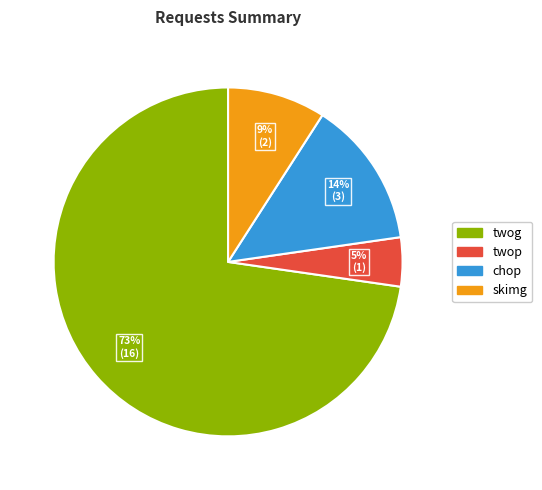

To the nearest percent, what is the combined percentage of twog and chop?

86%